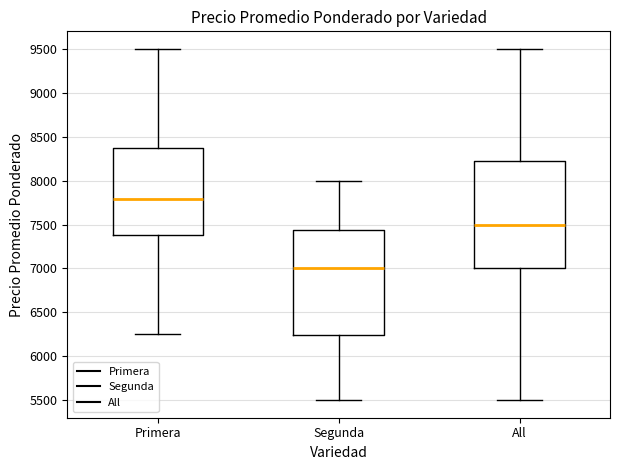

Which box has the highest median line?

Primera